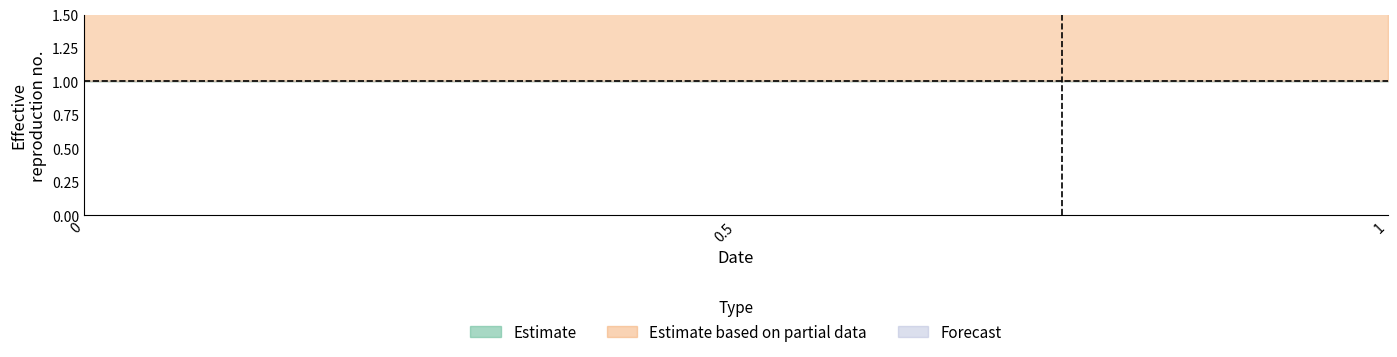

Rank the categories by Forecast_upper value from highest to lowest.

0, 0.5, 1